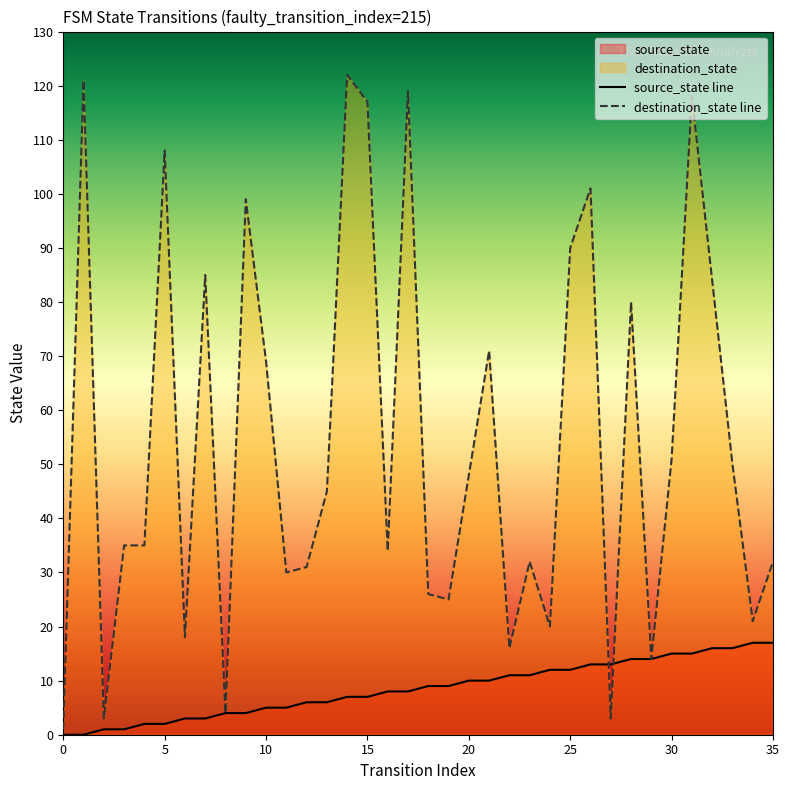

Which has a higher value, 14 or 17?

17